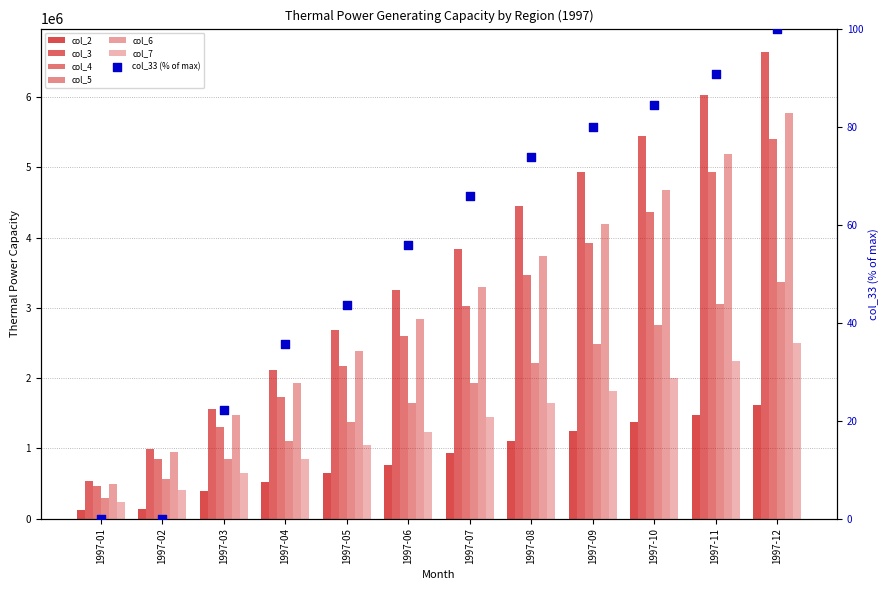

At how many categories does at least one series exceed 6119738?

1